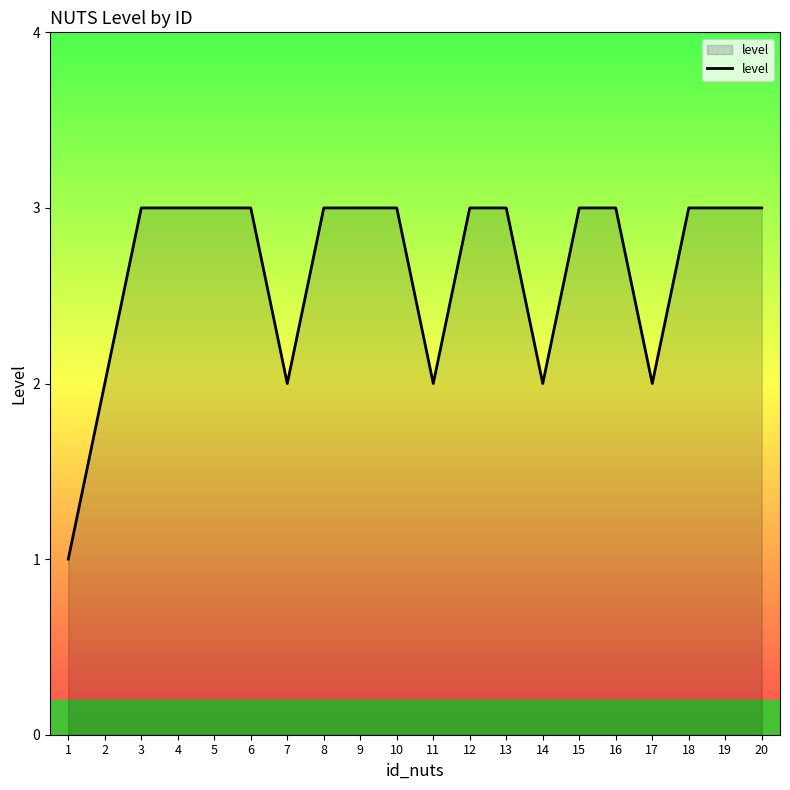

How many lines are shown in the chart?

1